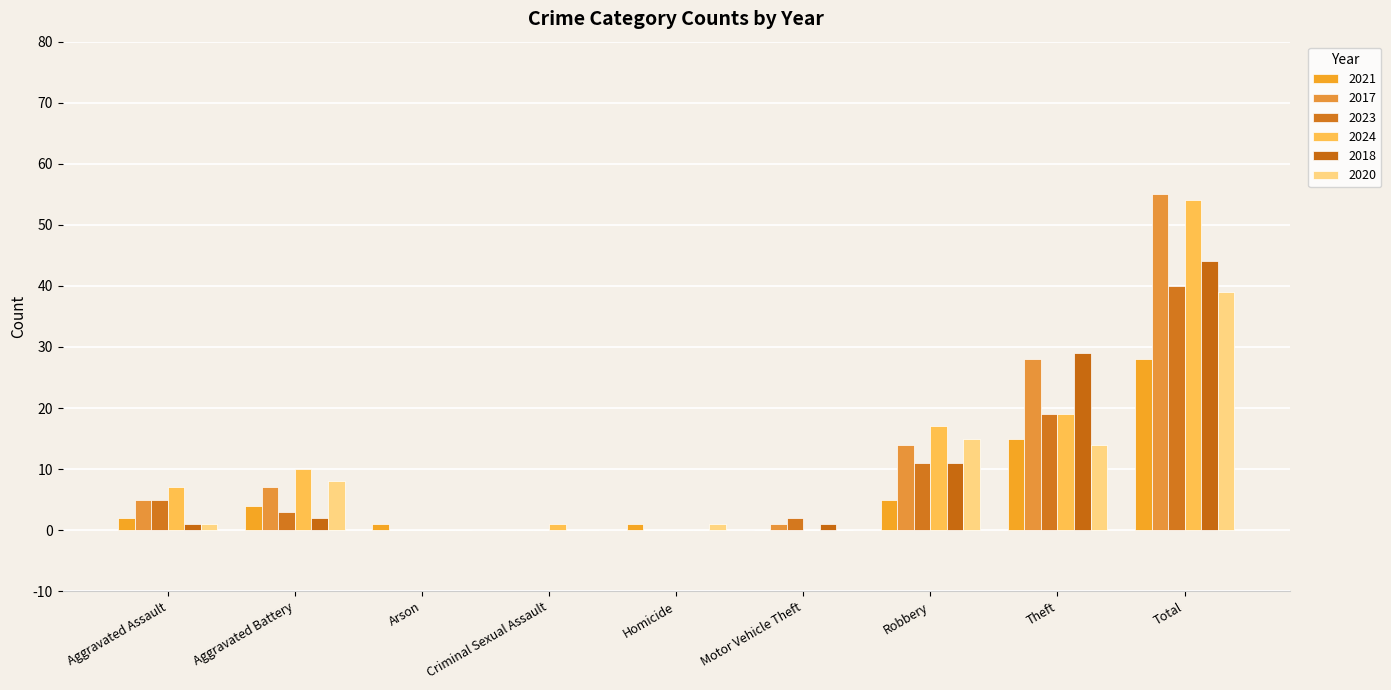

Count the number of categories in the chart.

9